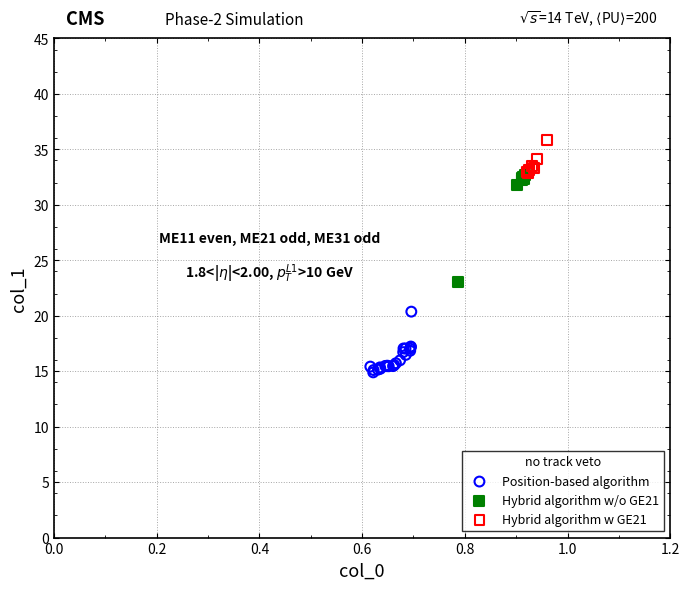

Which series reaches the maximum Y coordinate?

Hybrid algorithm w GE21